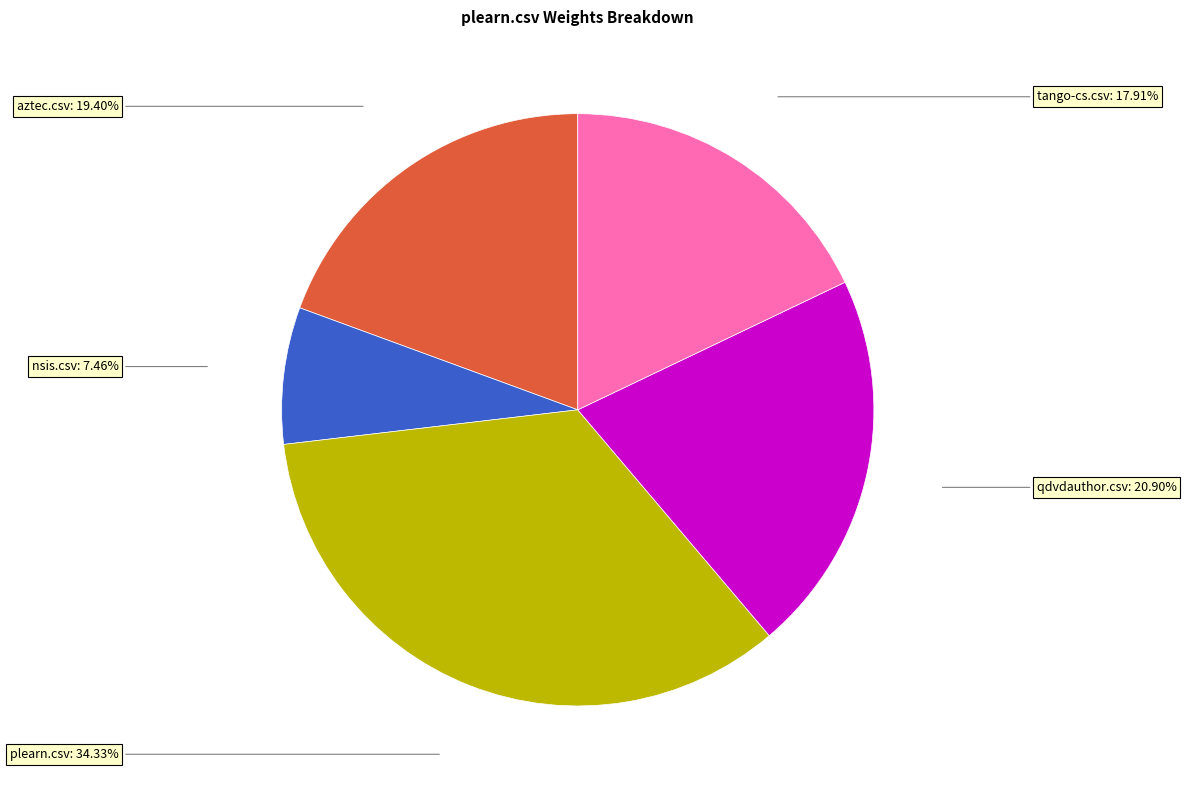

Is there any slice that represents more than half of the pie?

No